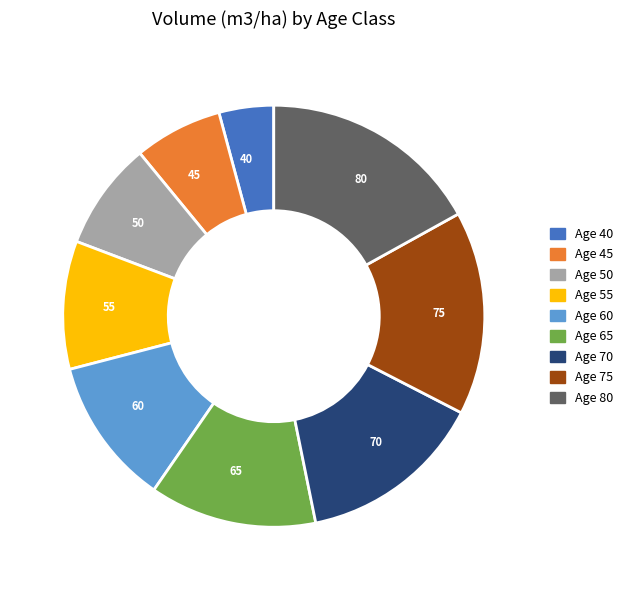

Count the number of slices in the pie.

9